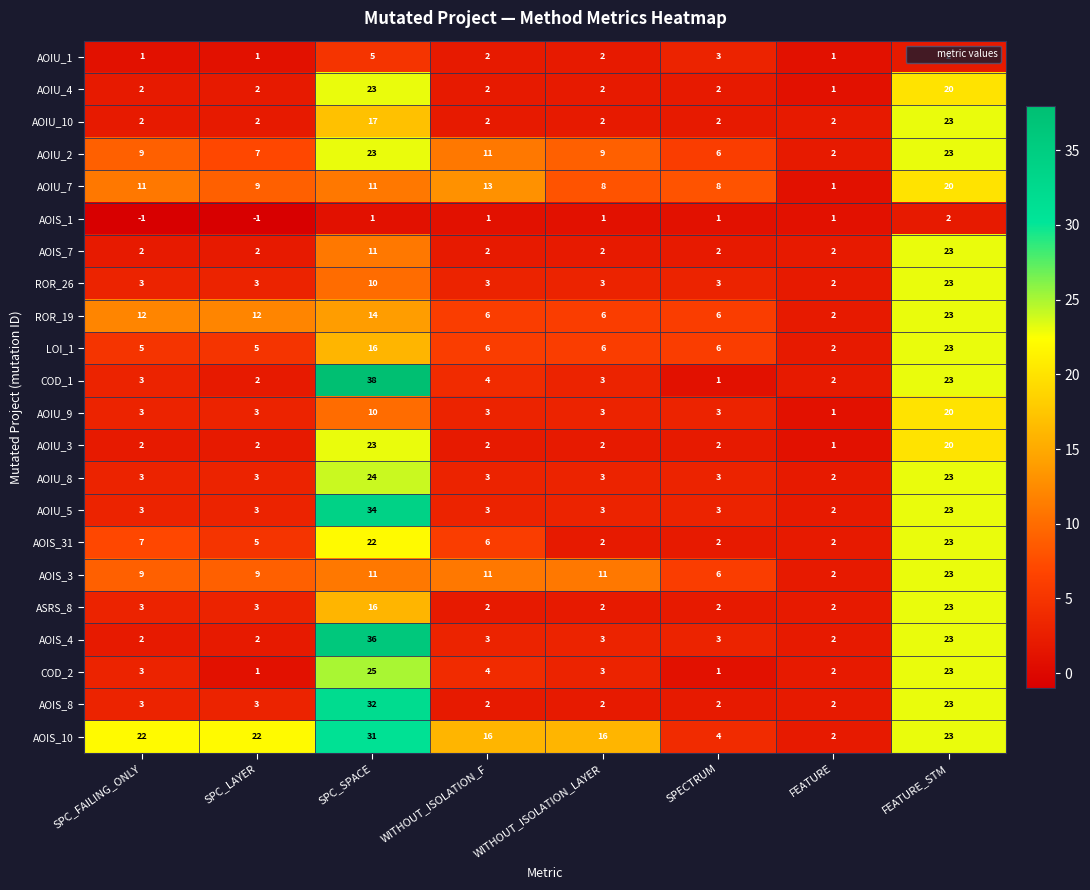

What is the sum of the AOIU_7 values at SPECTRUM and WITHOUT_ISOLATION_F?

21